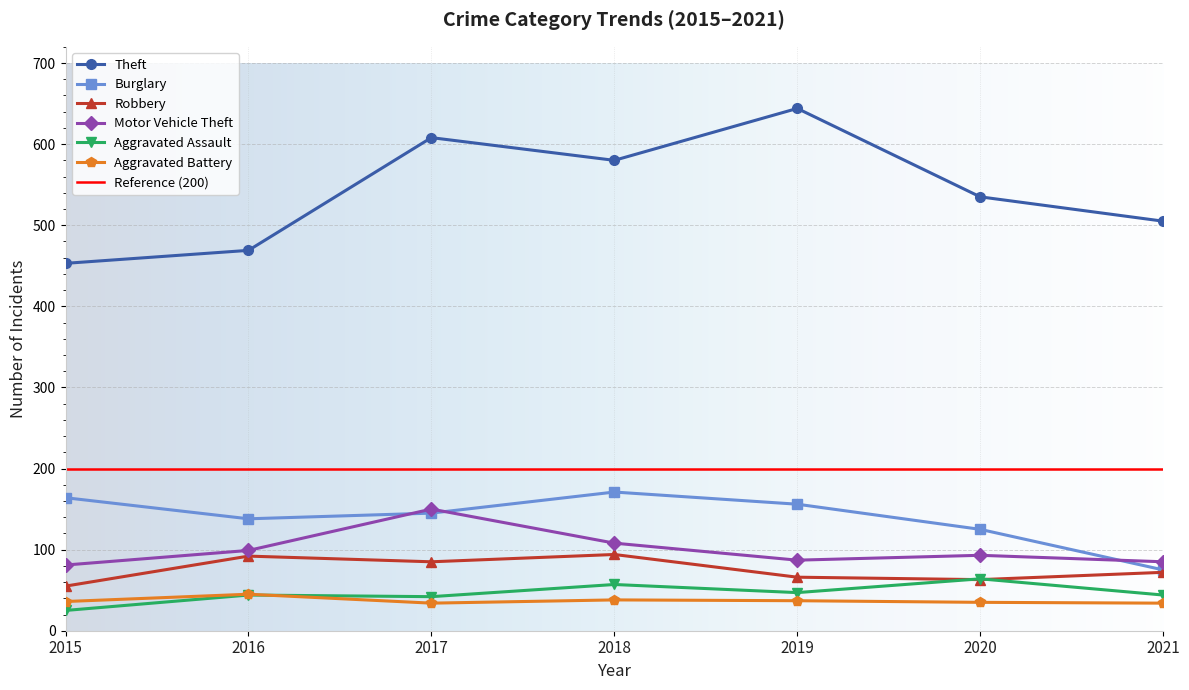

How many data points in Motor Vehicle Theft are less than 93?

3